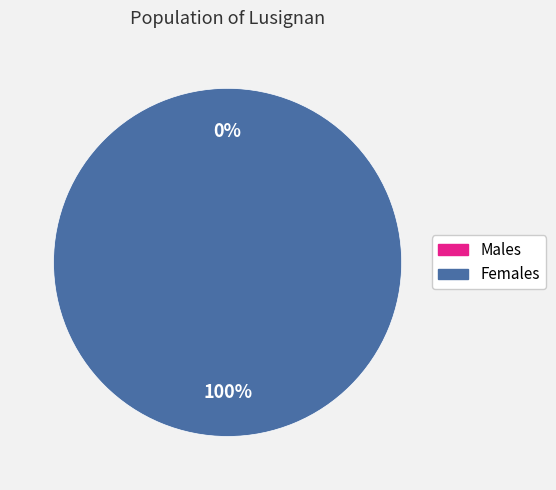

The 1579720132 slice represents 1% of the pie. True or false?

False